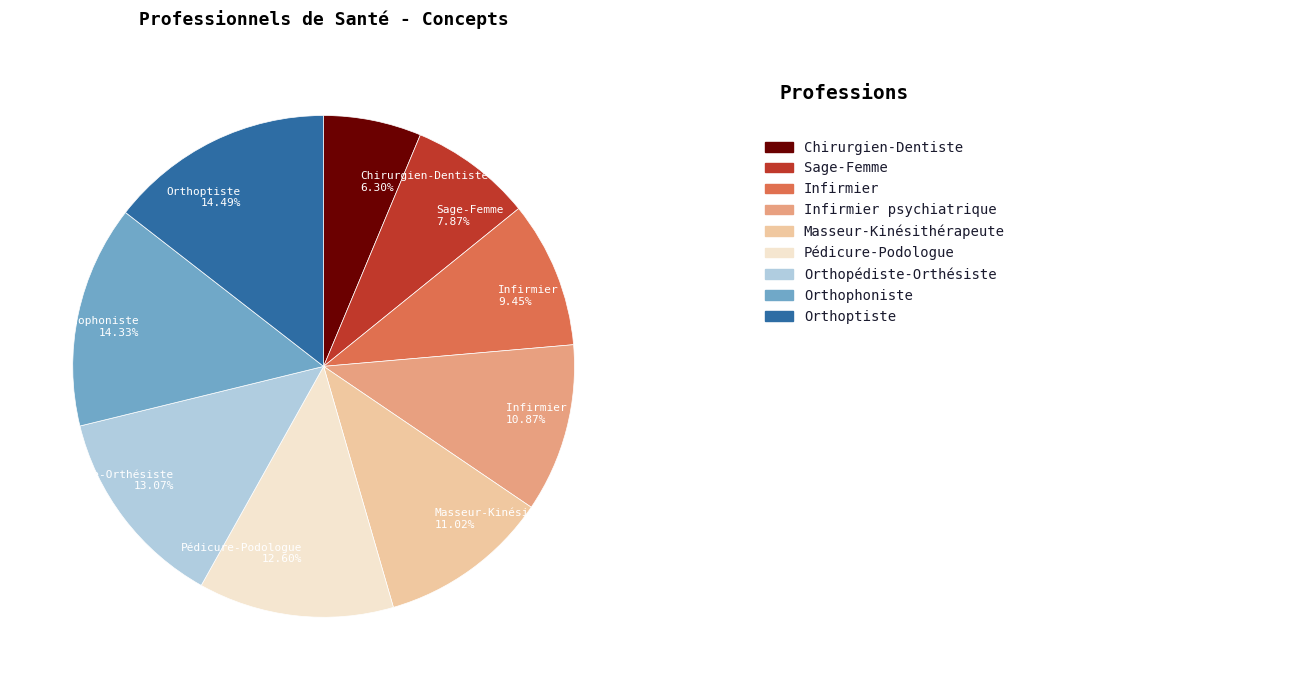

To the nearest percent, what is the difference between the largest and smallest slice percentages?

8%